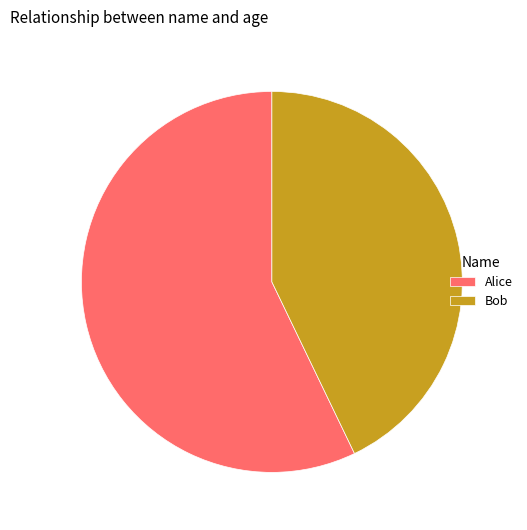

Approximately how many times larger is the value at Alice compared to Bob?

1.3